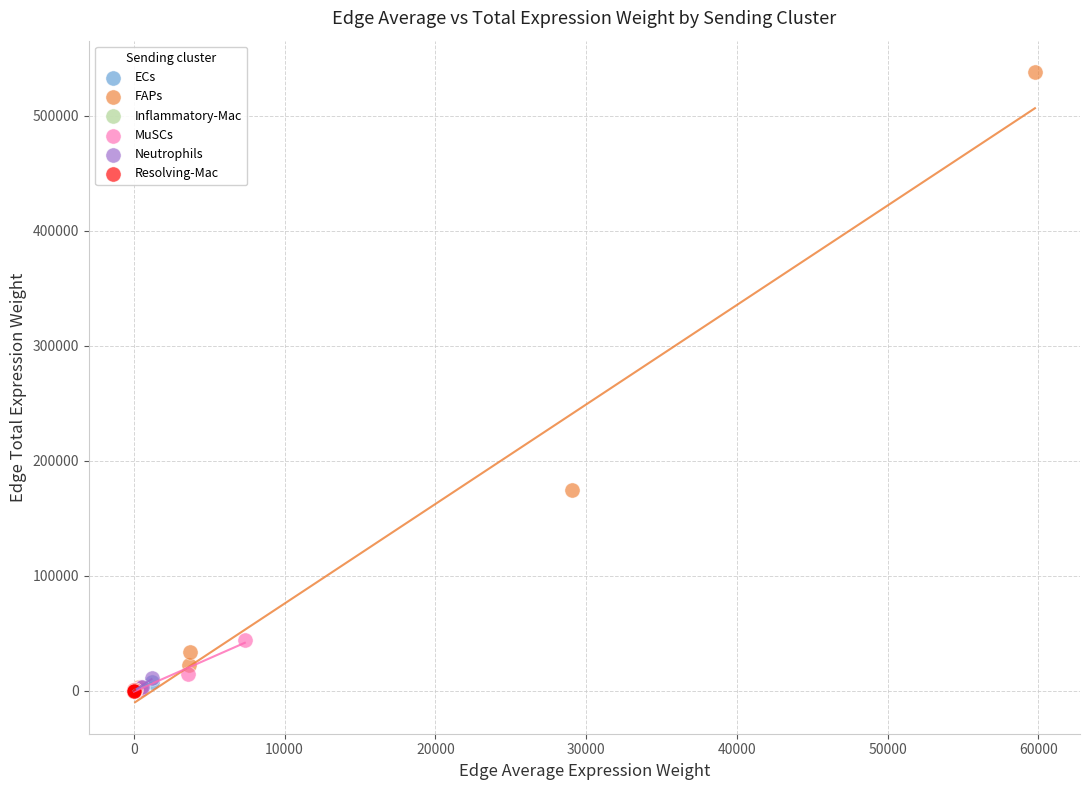

What are all the series names shown in the legend?

ECs, FAPs, Inflammatory-Mac, MuSCs, Neutrophils, Resolving-Mac